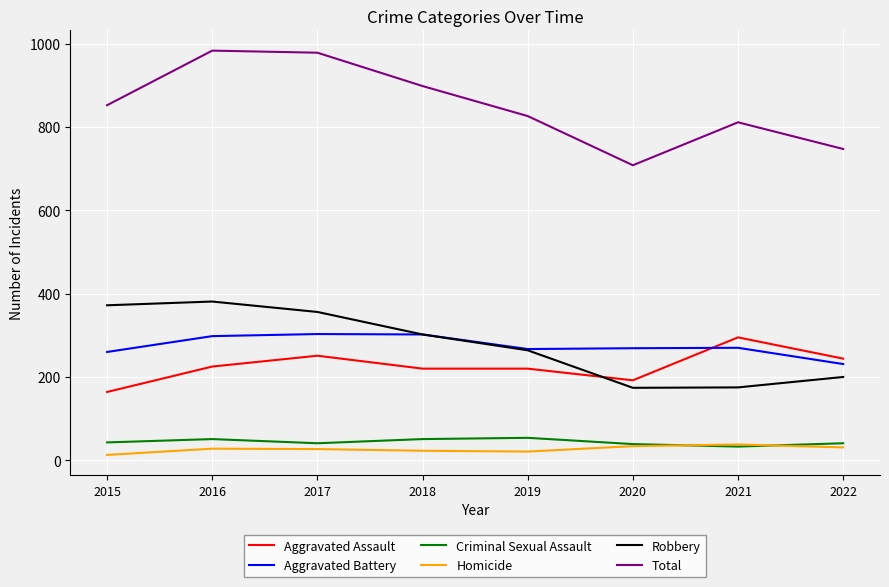

The Robbery series shows 452 at 2018. True or false?

False